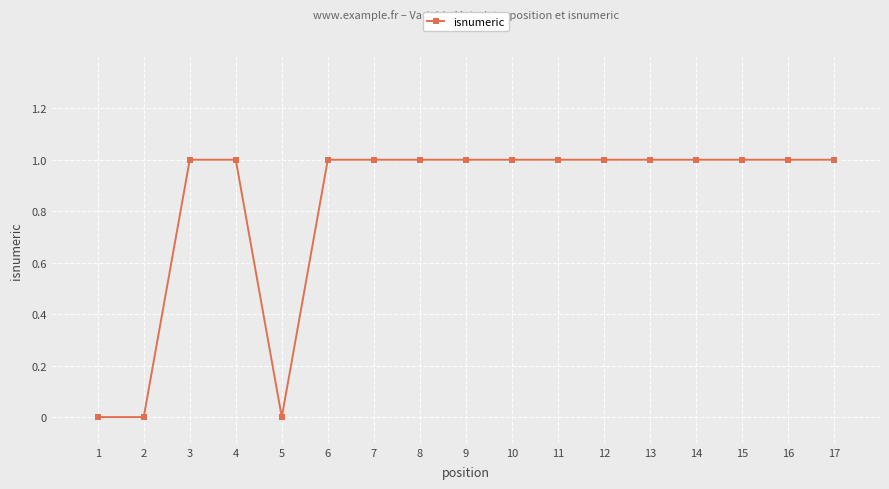

What is the ratio of the value at 13 to the value at 3?

1.0